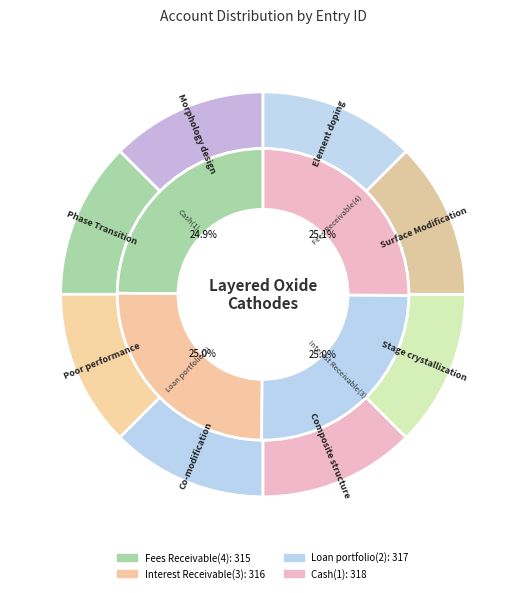

How many slices are in this pie chart?

4